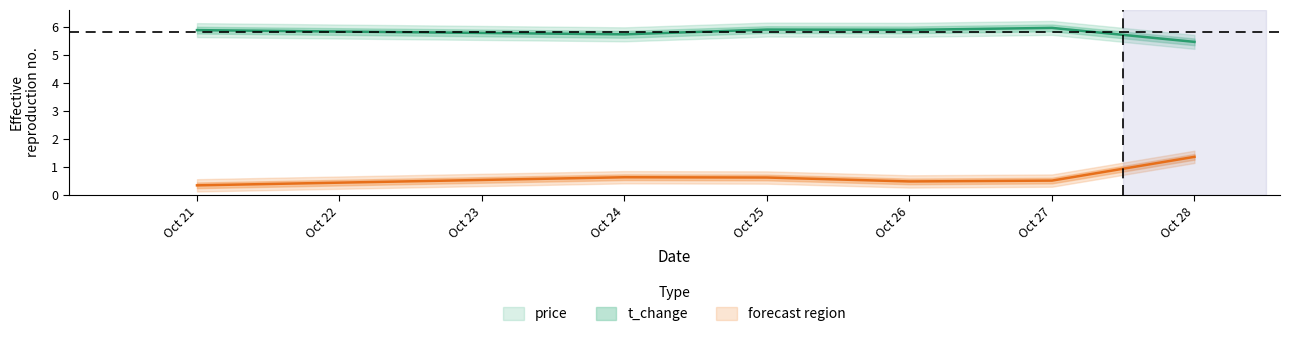

Is this an area chart (filled region under the line)?

No